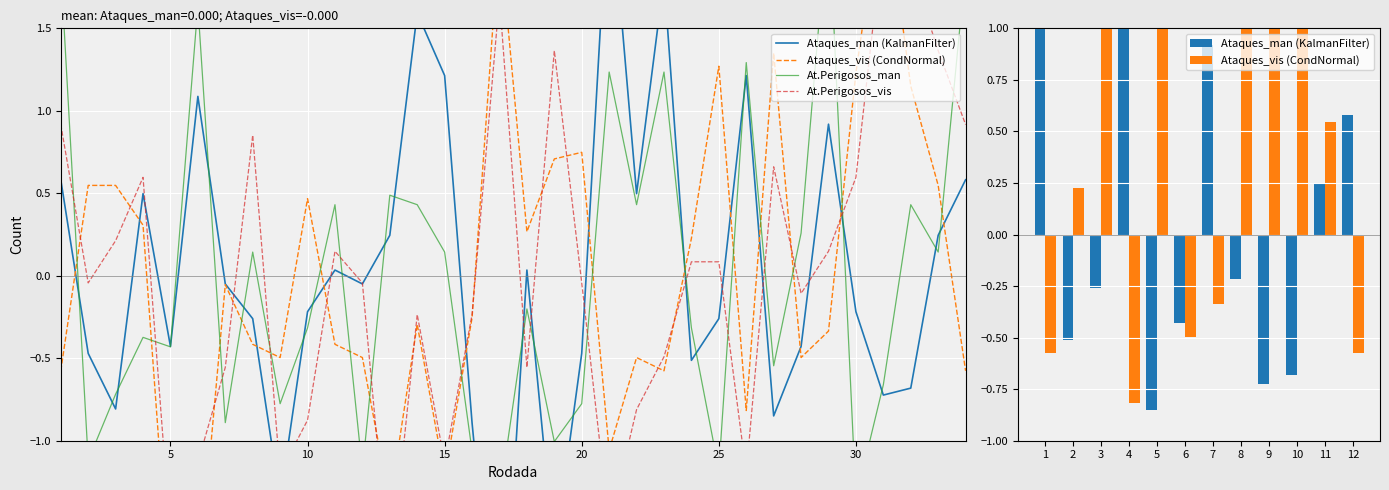

What is the greatest value displayed?

2.4